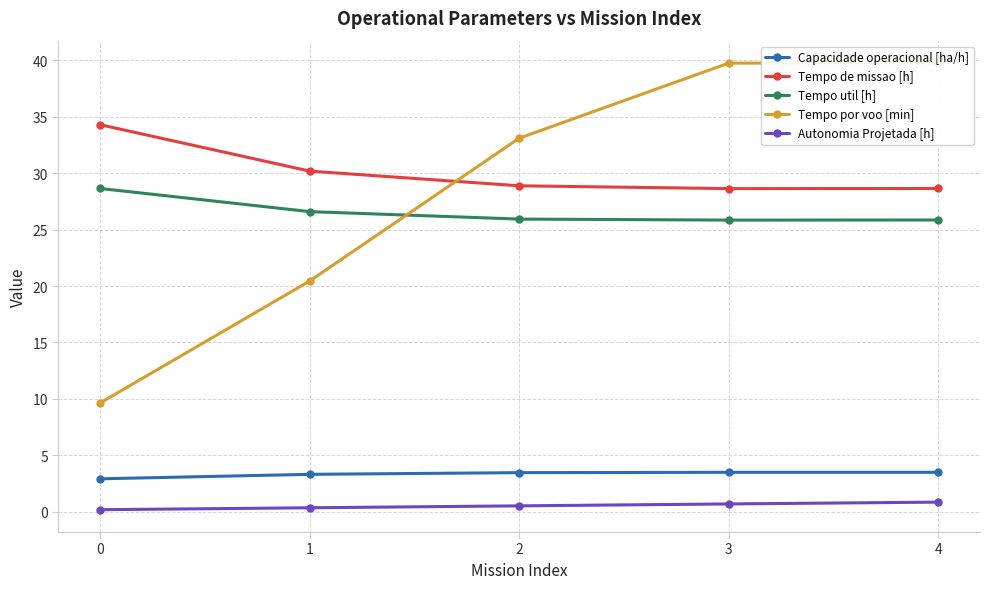

What is the value of the Tempo por voo [min] point at the 3rd from the left?

33.1